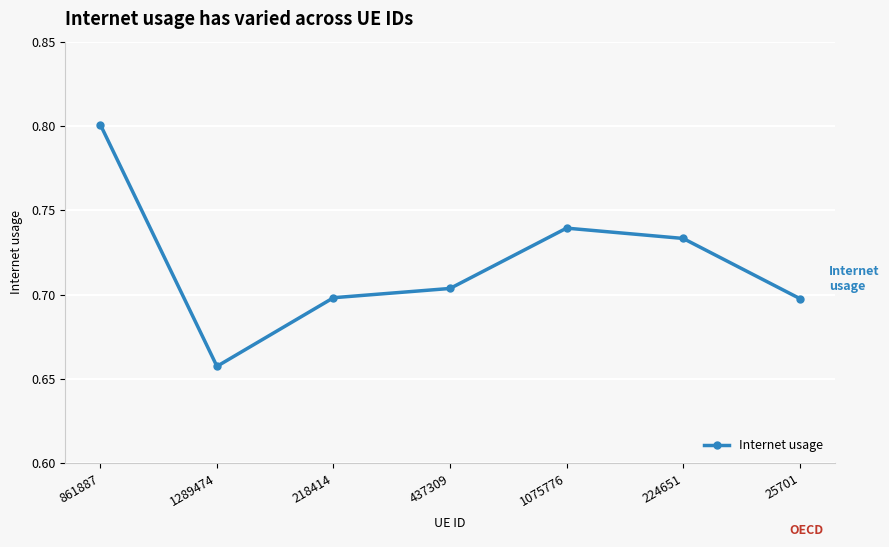

Is this an area chart (filled region under the line)?

No